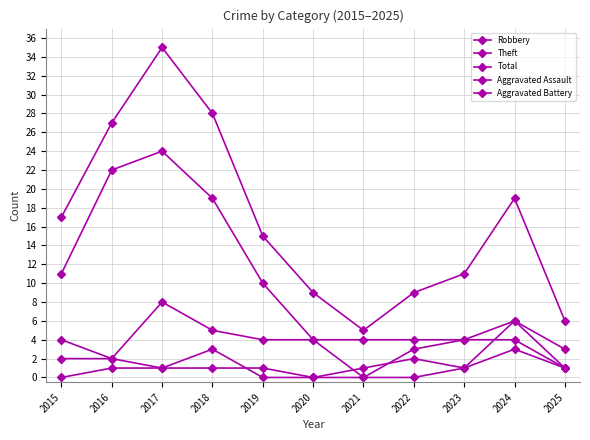

What is the highest value of the Theft series?

24